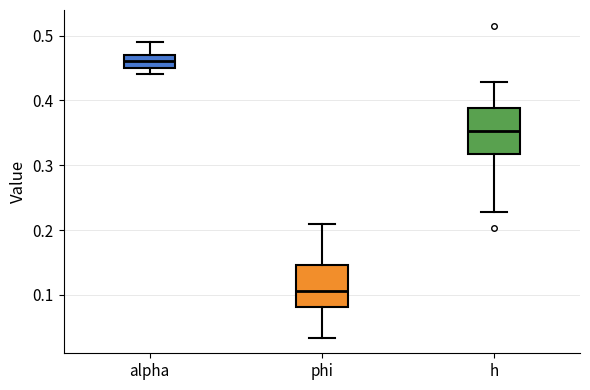

Where does the upper whisker of the box for phi end on the y-axis? The values are not printed on the chart, so give them approximately, as read against the axis.

0.21